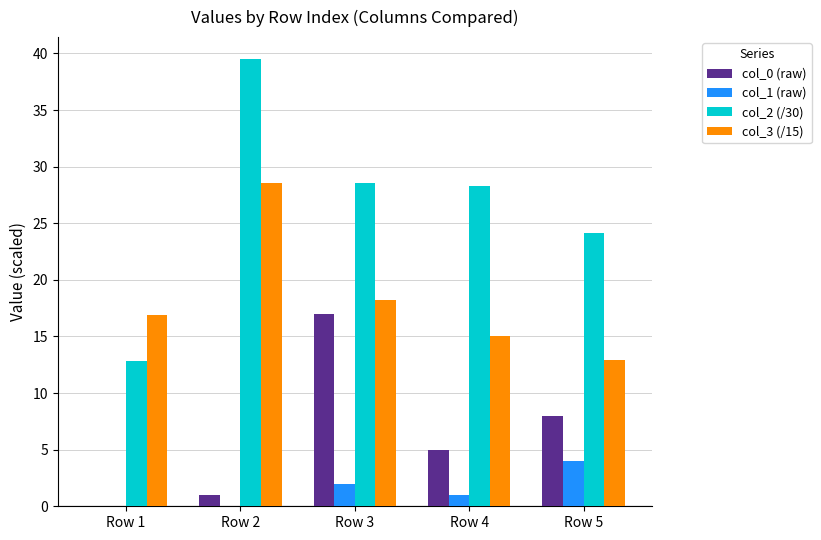

Does the chart contain stacked bars?

No